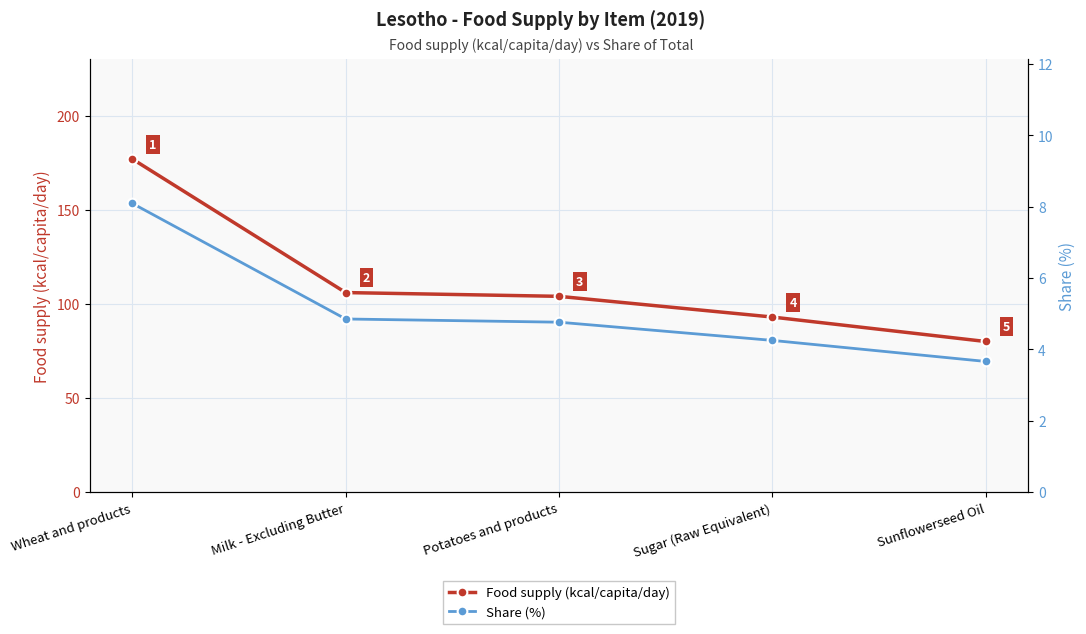

True or false: Share (%) and Food supply (kcal/capita/day) intersect in this chart.

False